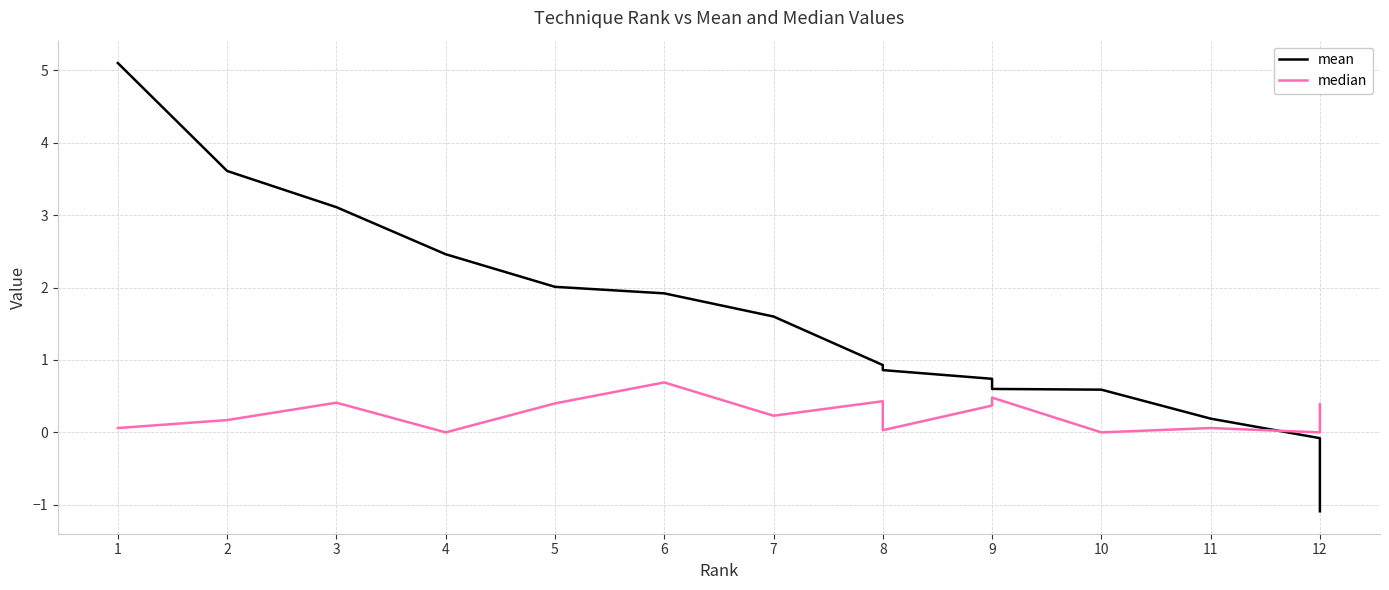

What is the value of the median point at the 8th from the left?

0.4